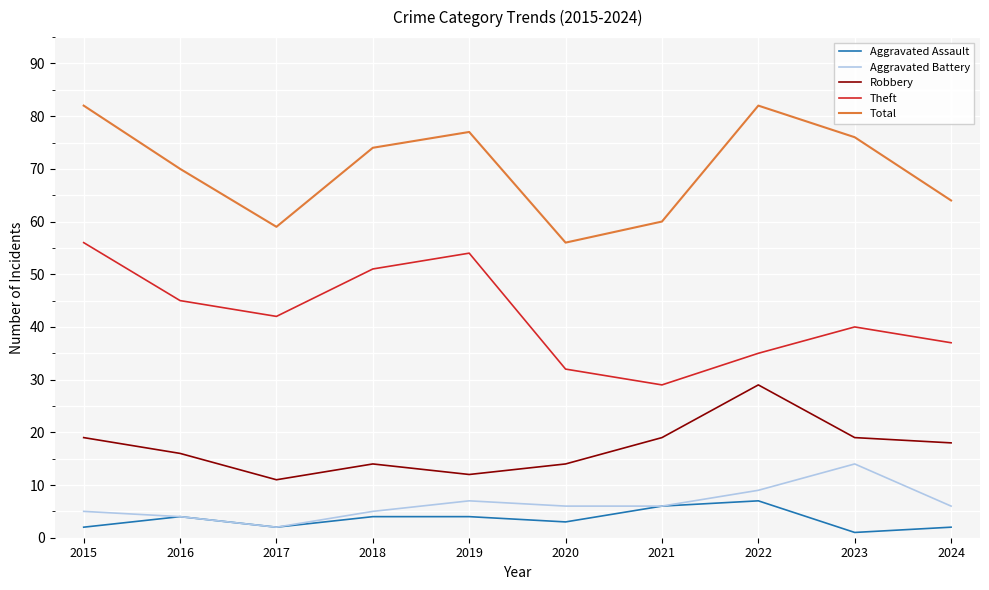

In Aggravated Assault, how many points are lower than both neighbors (excluding endpoints)?

3